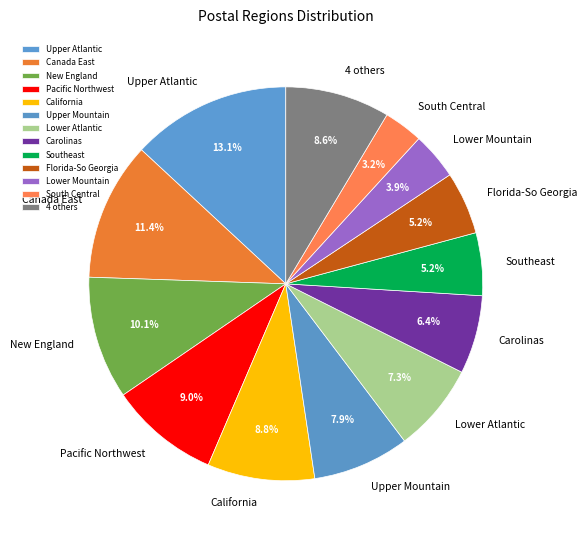

What is the largest slice in the pie chart?

Upper Atlantic